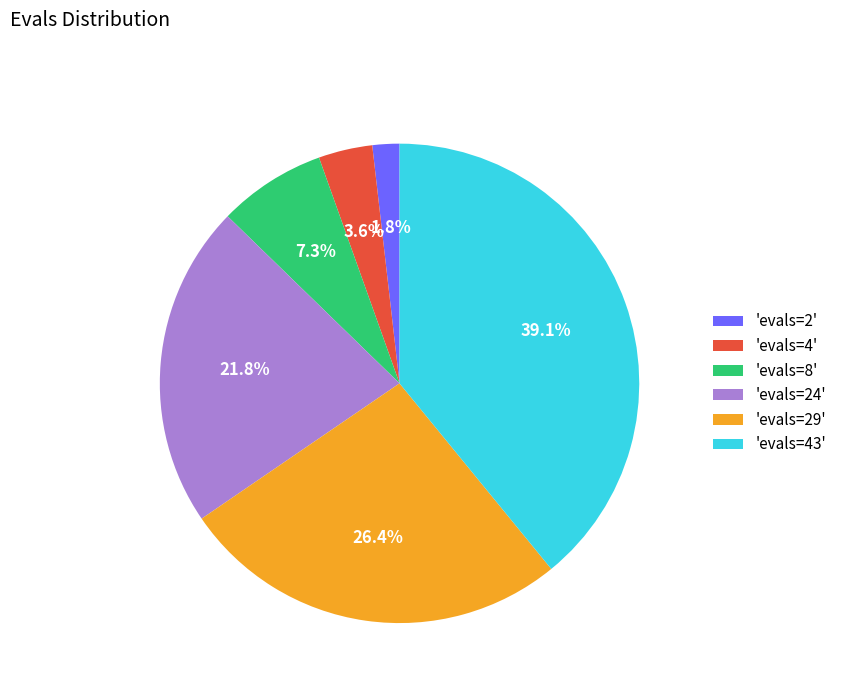

Do 'evals=2' and 'evals=43' together represent more than half of the pie?

No